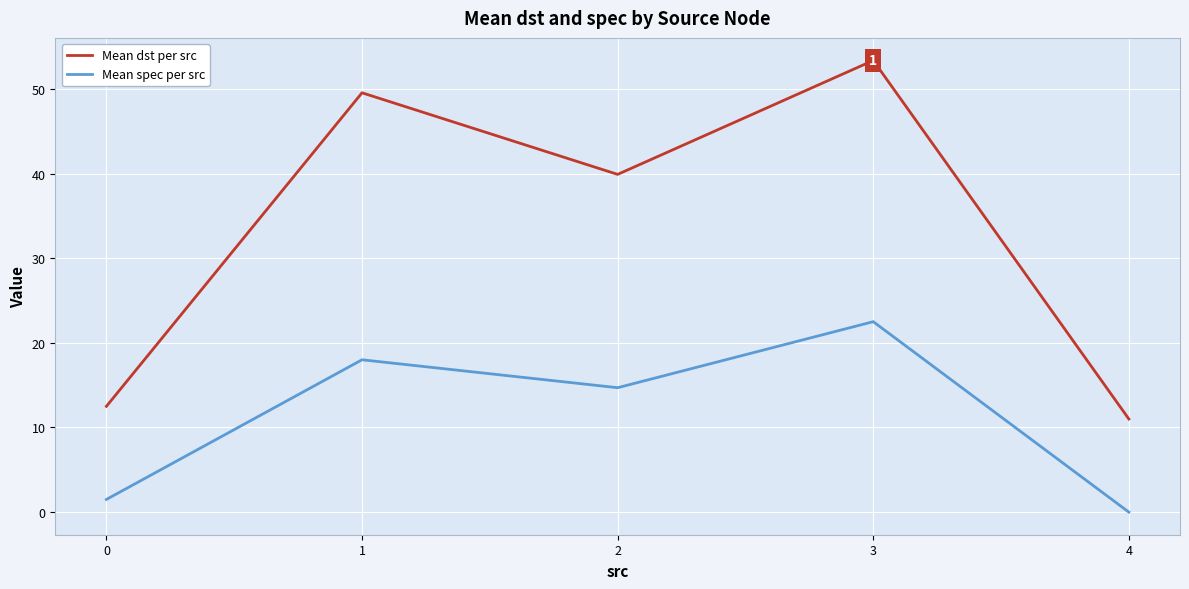

Reading right to left, extract all data points from this chart.

Mean dst per src: 11.0	53.4	39.9	49.5	12.5
Mean spec per src: 0.0	22.5	14.7	18.0	1.5